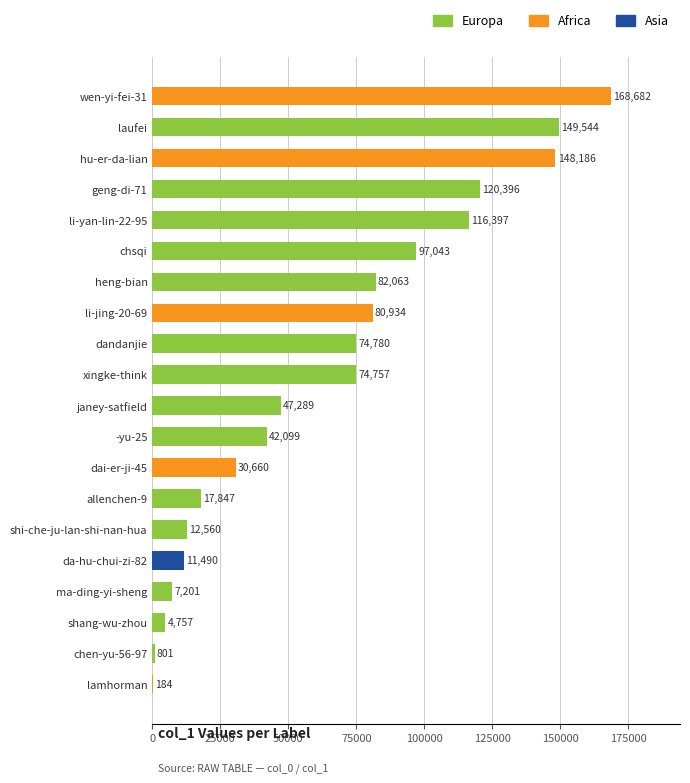

True or false: the data shows 43275 at li-jing-20-69.

False